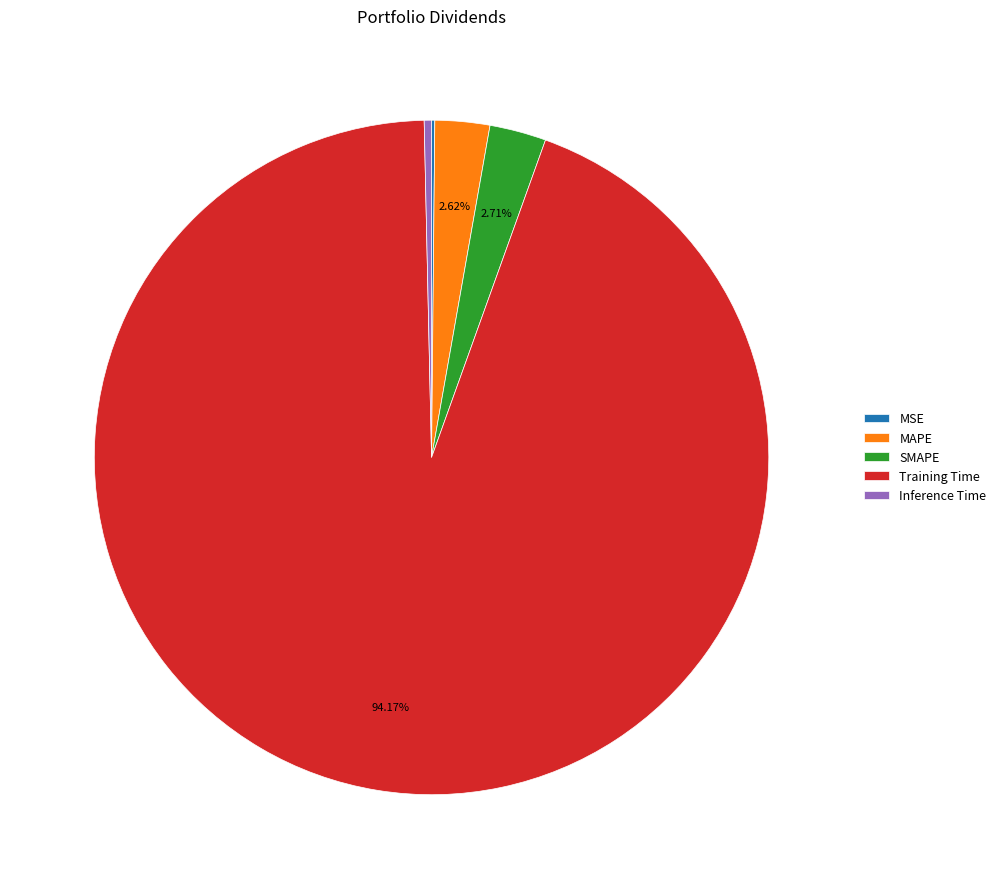

Does Training Time account for over 50% of the chart?

Yes